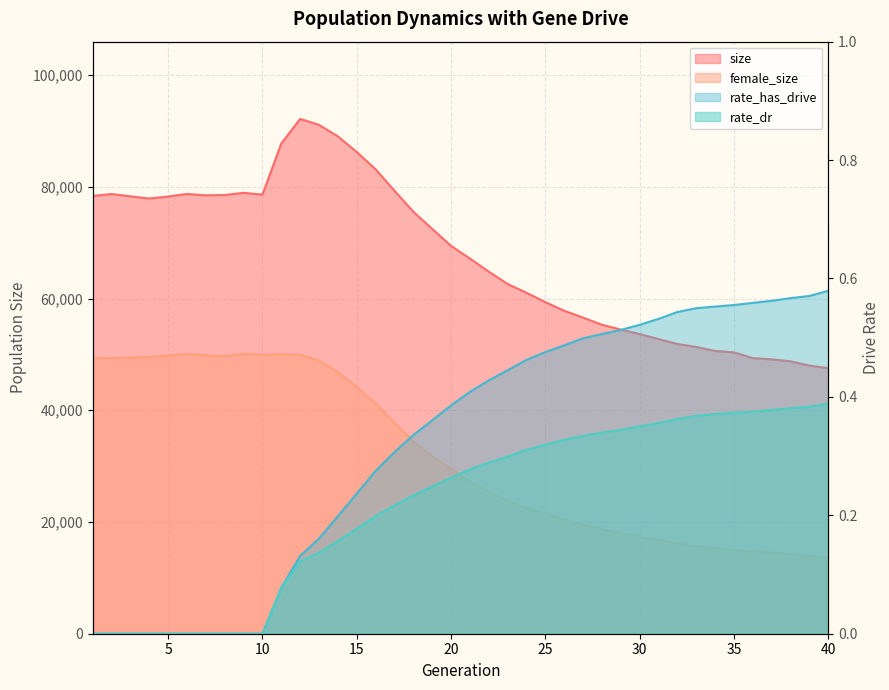

What are all the series names shown in the legend?

size, female_size, rate_dr, rate_has_drive